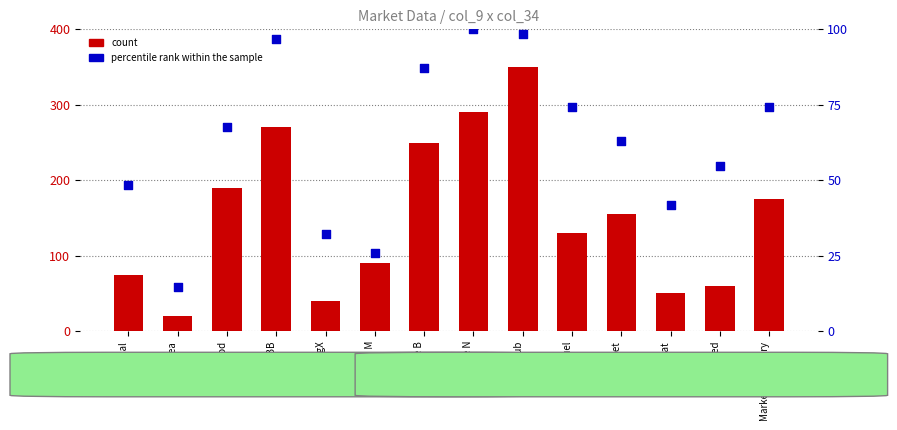

At how many categories does at least one series exceed 144?

7